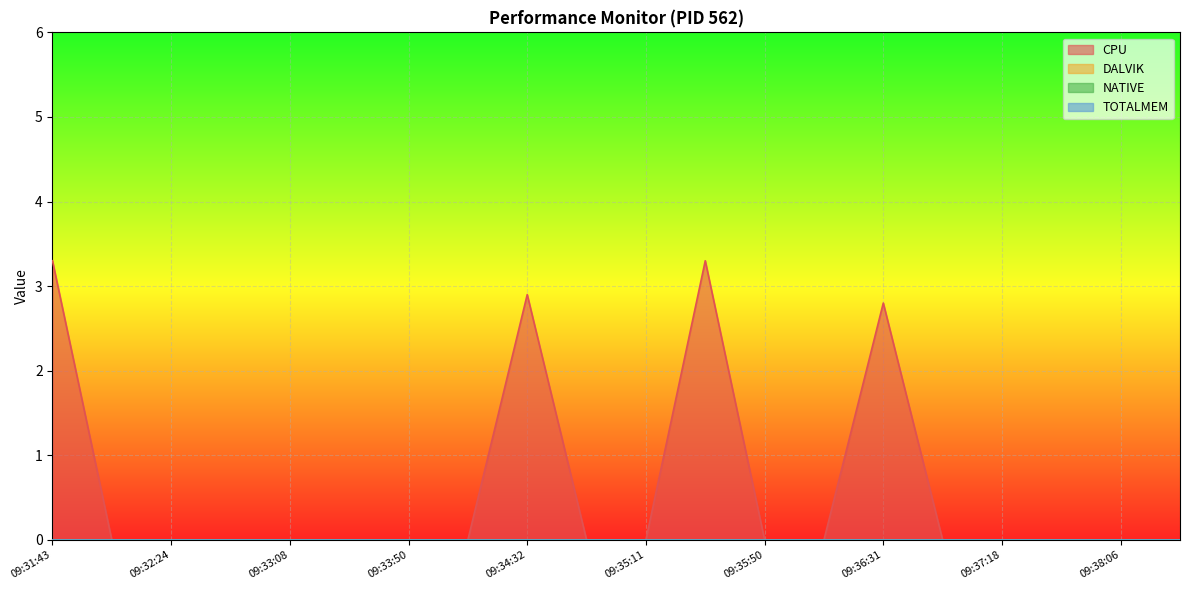

True or false: DALVIK and CPU intersect in this chart.

False